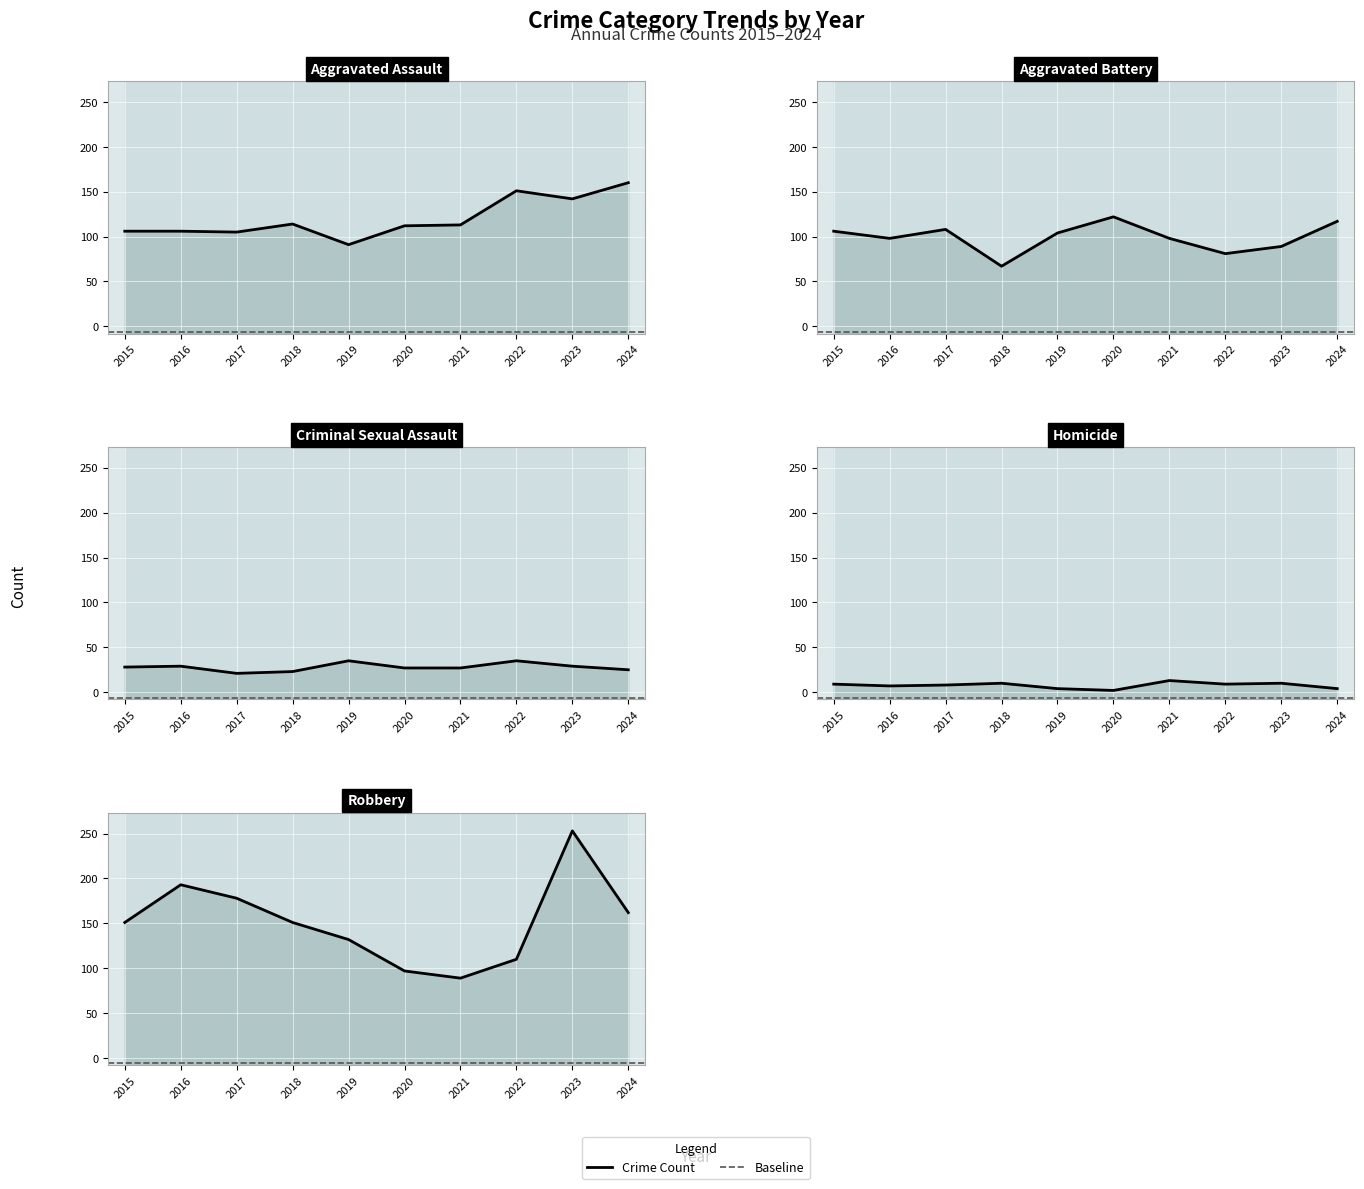

Reading left to right, transcribe all the data shown in this chart.

Aggravated Assault: 106	106	105	114	91	112	113	151	142	160
Aggravated Battery: 106	98	108	67	104	122	98	81	89	117
Criminal Sexual Assault: 28	29	21	23	35	27	27	35	29	25
Homicide: 9	7	8	10	4	2	13	9	10	4
Robbery: 151	193	178	151	132	97	89	110	253	162